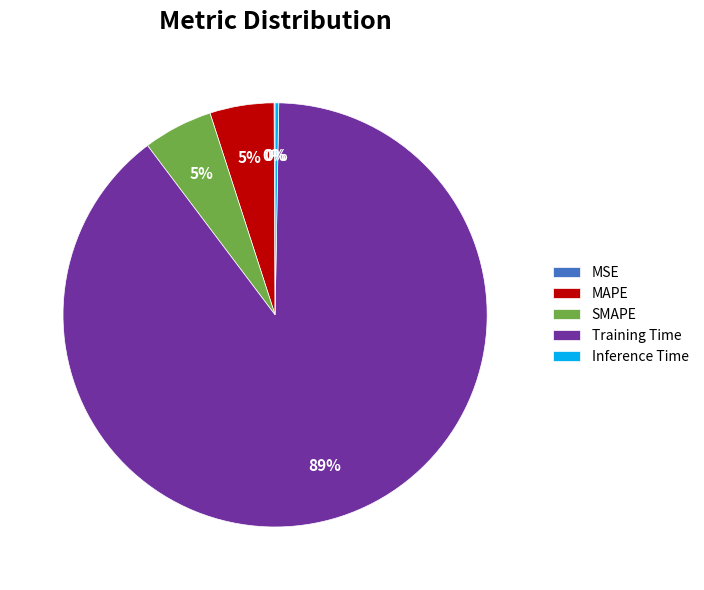

True or false: Training Time accounts for 83% of the total.

False